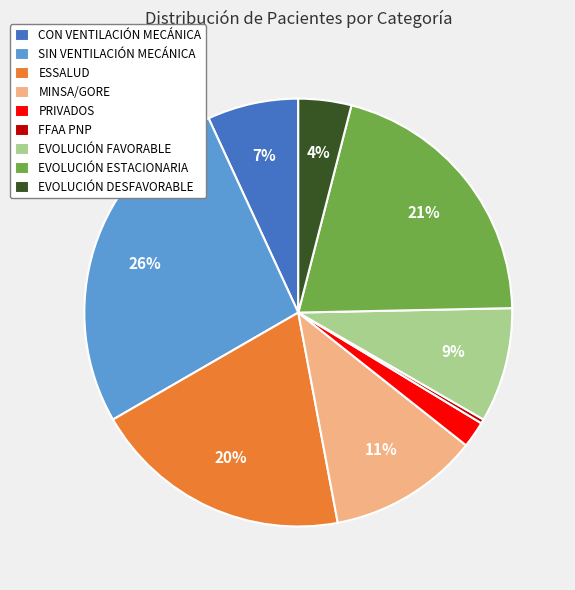

To the nearest percent, what is the difference between the CON VENTILACIÓN MECÁNICA and ESSALUD slice percentages?

13%